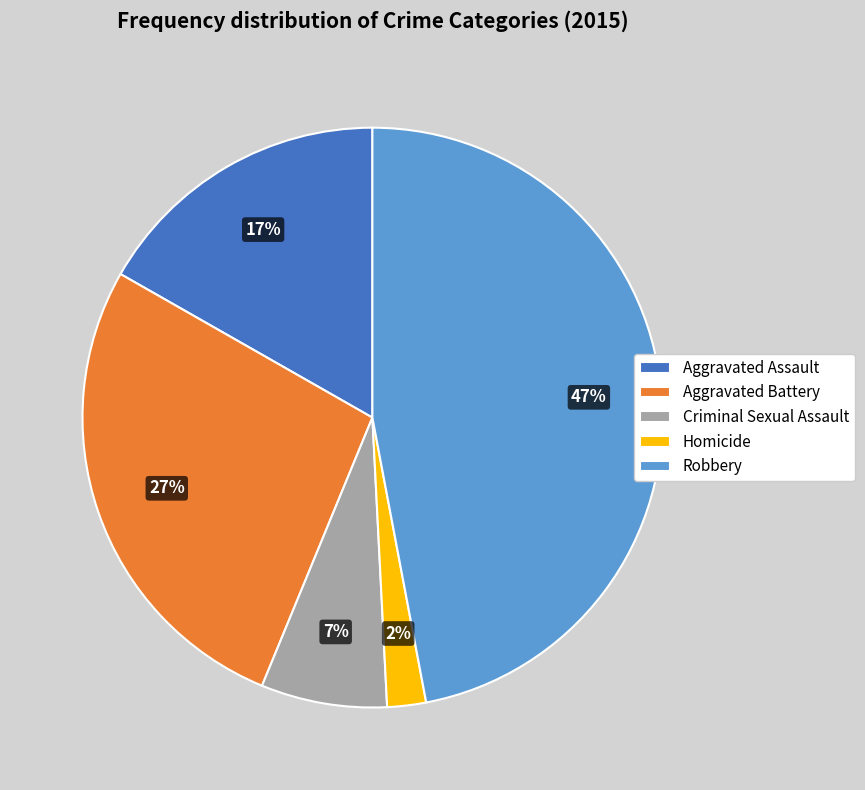

True or false: Aggravated Assault accounts for 7% of the total.

False